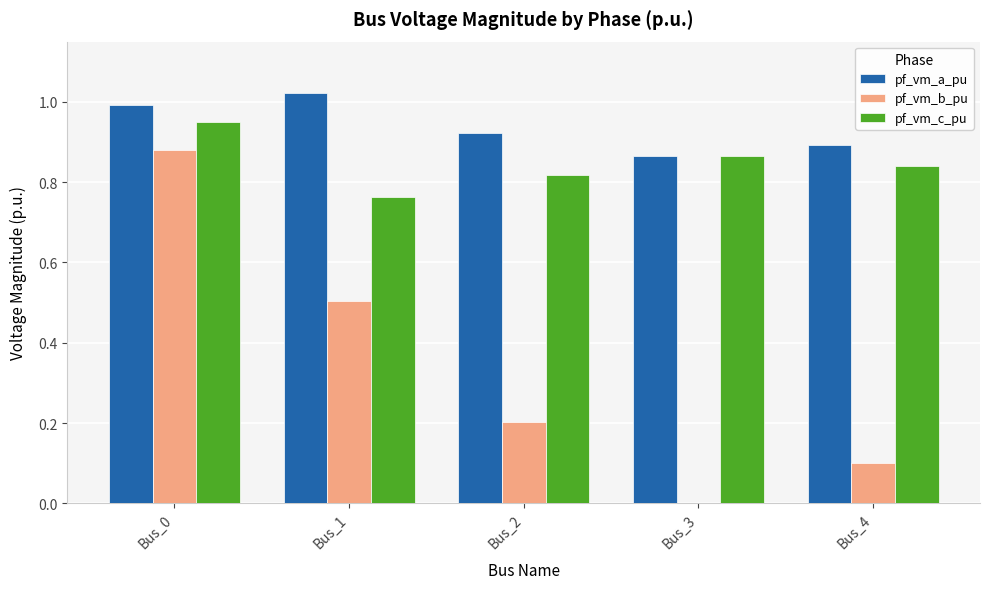

What is the sum of all pf_vm_b_pu values?

1.7